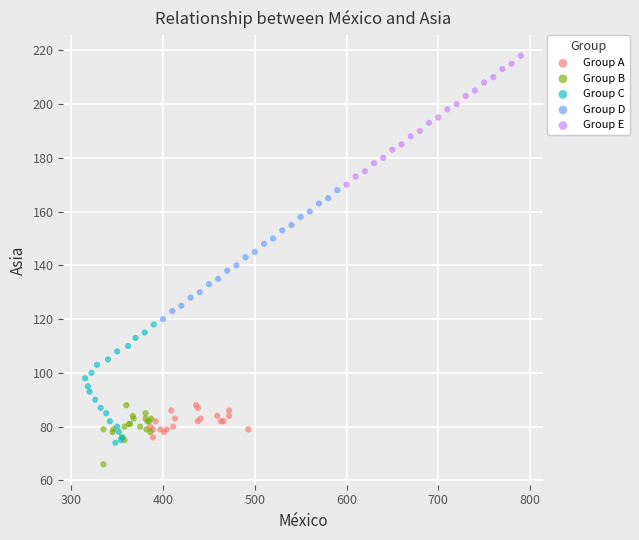

Which series contains the highest Y value?

Group E